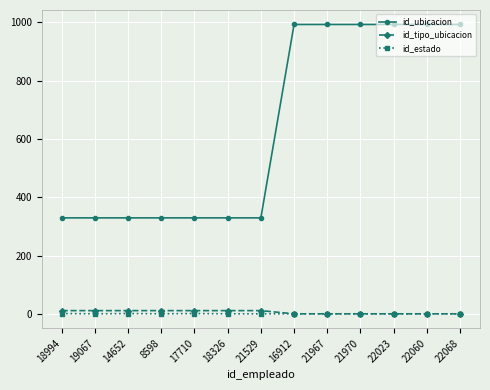

What is the difference between the maximum and minimum values in the id_tipo_ubicacion series?

11